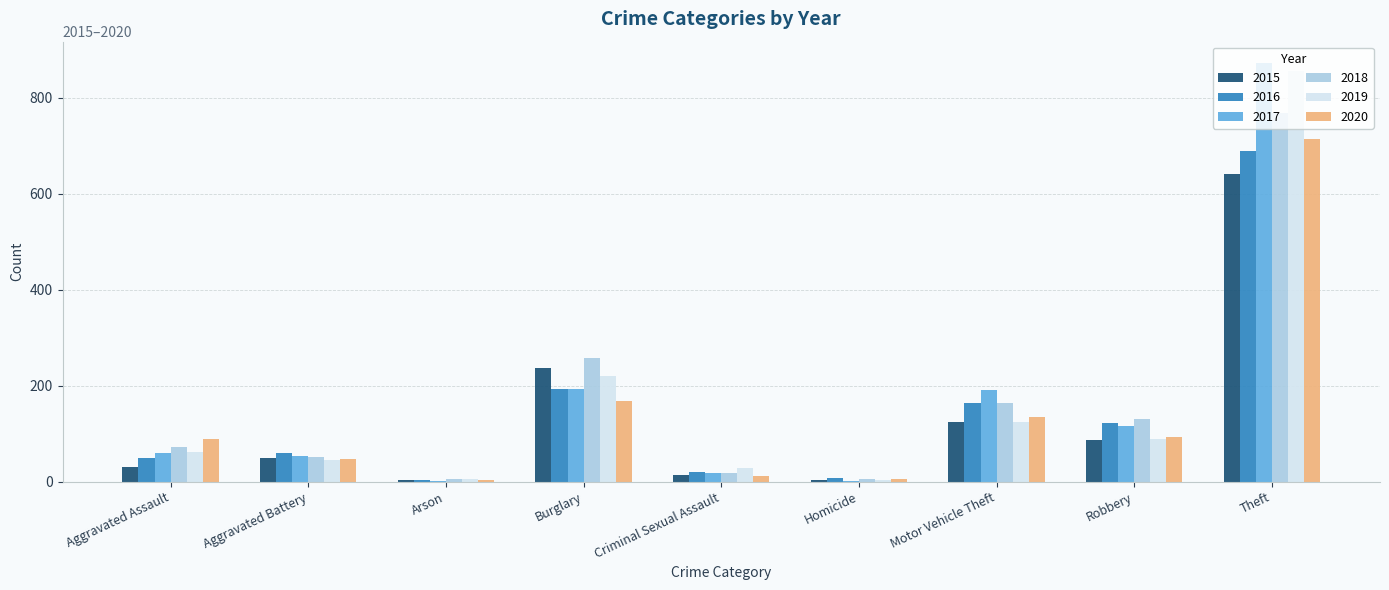

What is the sum of the 2018 values at Criminal Sexual Assault and Motor Vehicle Theft?

183